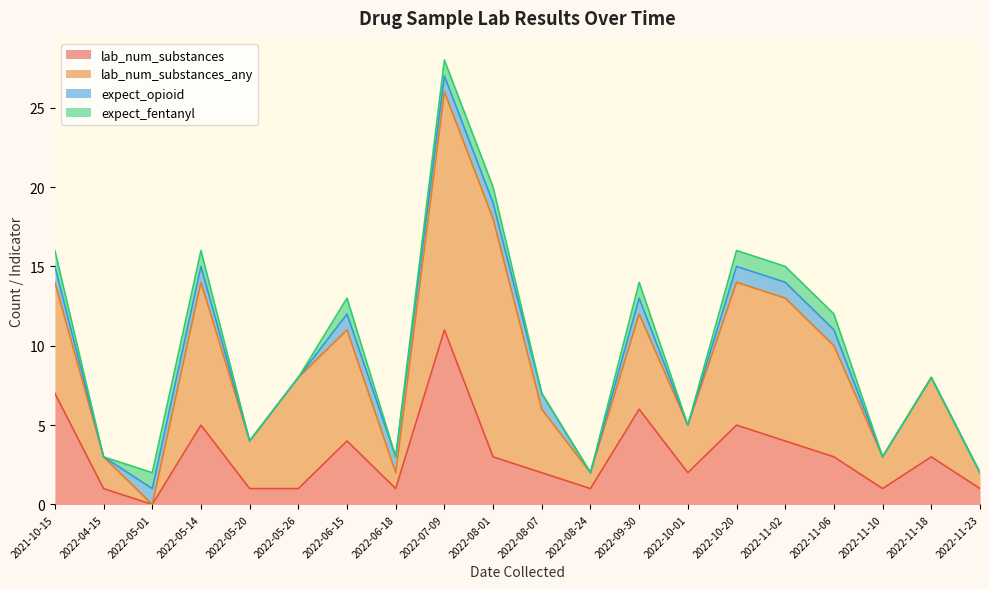

What are all the series names shown in the legend?

lab_num_substances, lab_num_substances_any, expect_opioid, expect_fentanyl